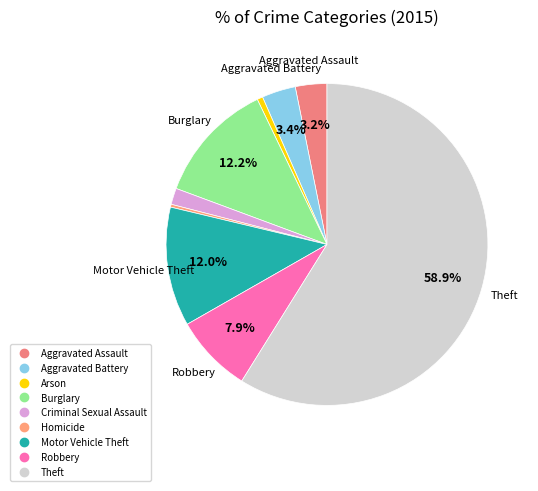

To the nearest percent, what is the average slice percentage?

11%